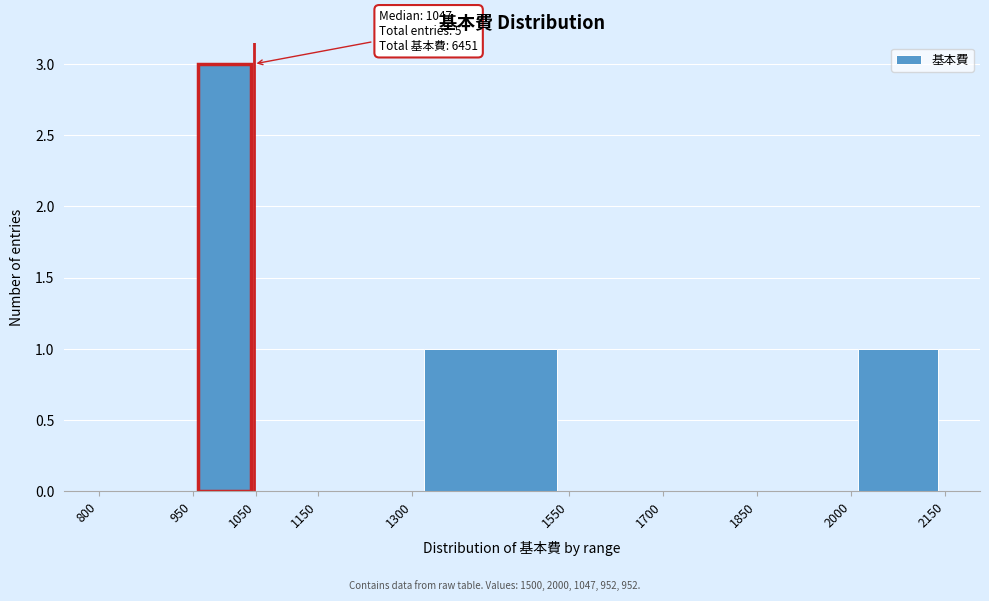

Over which range of the x-axis is the bar tallest?

950 to 1050